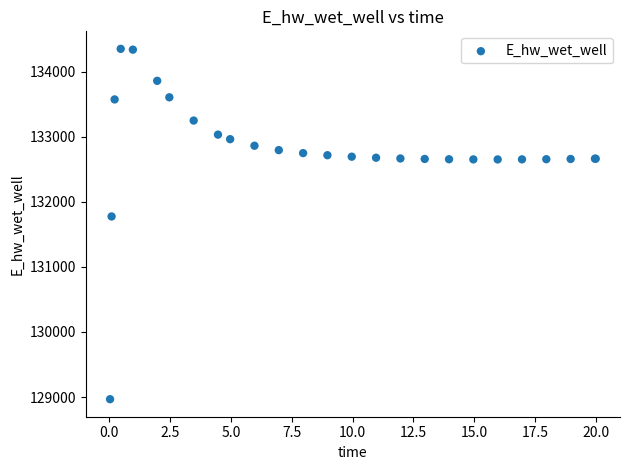

What Y value in the scatter plot is closest to 131658?

131774.9